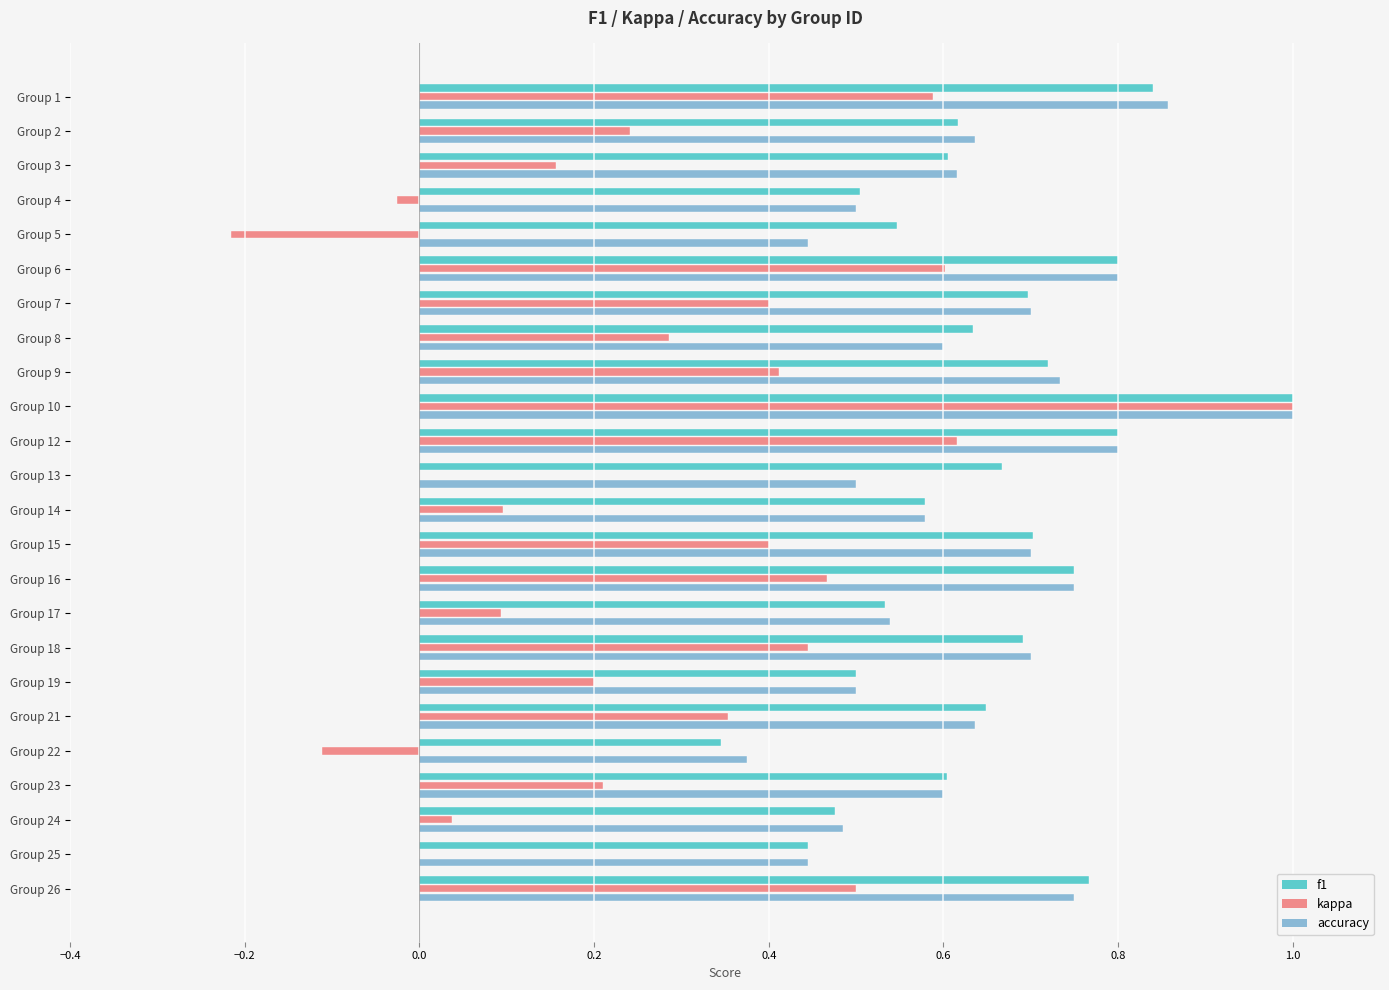

Which series changed the most between Group 14 and Group 23?

kappa